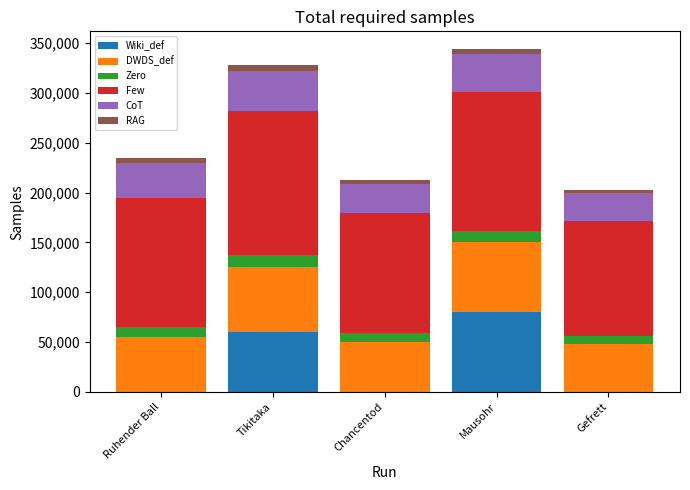

The Wiki_def series shows 80000 at Mausohr. True or false?

True